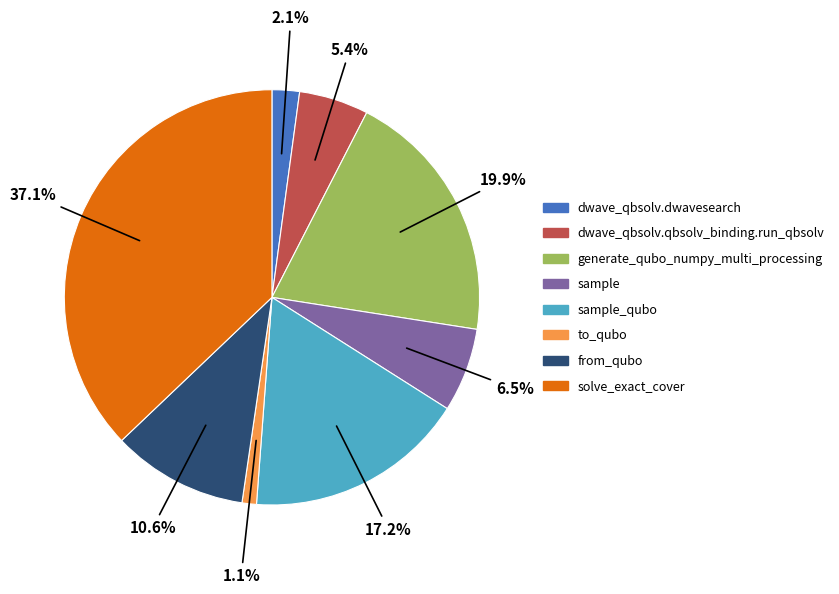

Is there any slice that represents more than half of the pie?

No